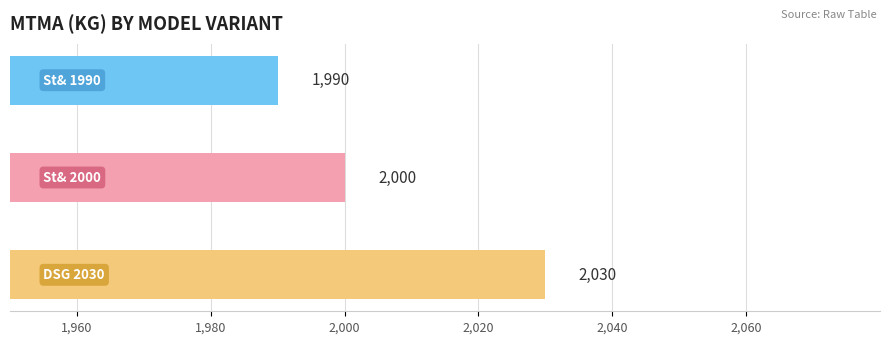

What is the minimum value shown in the chart?

1990